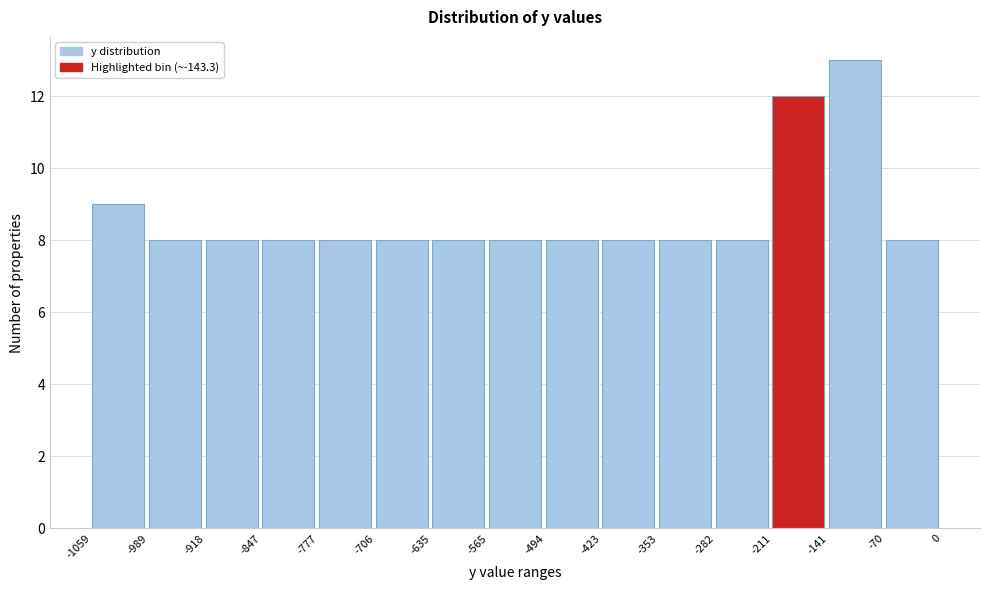

Reading left to right, list every bar in this chart as the range it spans on the x-axis followed by its height. The values are not printed on the chart, so give them approximately, as read against the axis.

-1059 to -989: 9
-989 to -918: 8
-918 to -847: 8
-847 to -777: 8
-777 to -706: 8
-706 to -635: 8
-635 to -565: 8
-565 to -494: 8
-494 to -423: 8
-423 to -353: 8
-353 to -282: 8
-282 to -211: 8
-211 to -141: 12
-141 to -70: 13
-70 to 0: 8